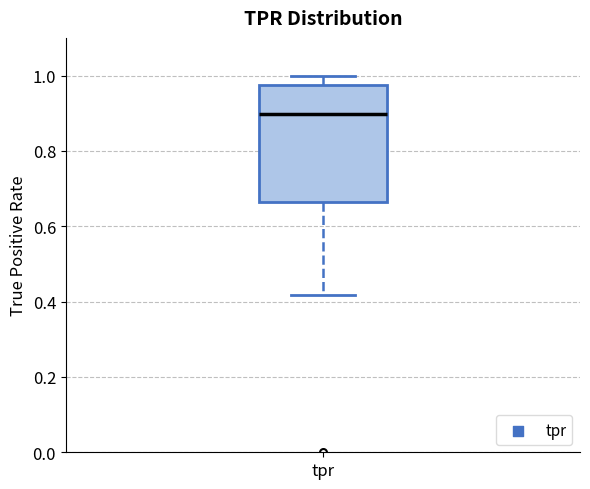

Transcribe this box plot: give where the median line is, the range the box spans, and where the two whiskers end, as read against the y-axis. The values are not printed on the chart, so give them approximately, as read against the axis.

median 0.90, box 0.66 to 0.98, whiskers 0.42 to 1.00